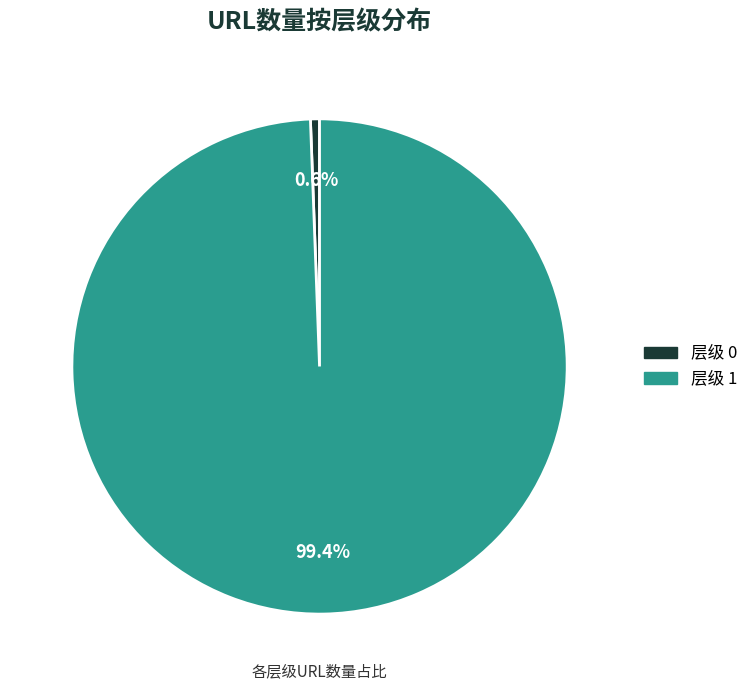

Is there any slice that represents more than half of the pie?

Yes